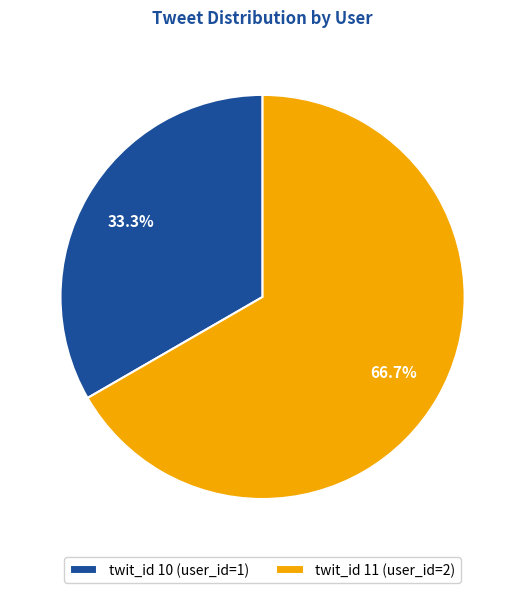

Count the number of slices in the pie.

2